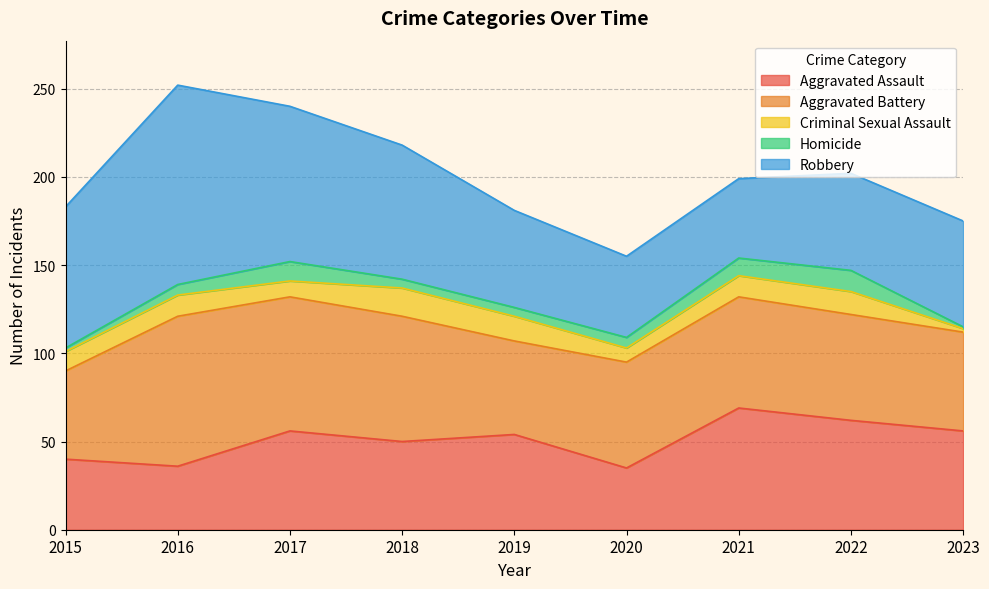

At which category does Aggravated Battery reach its first local peak?

2016